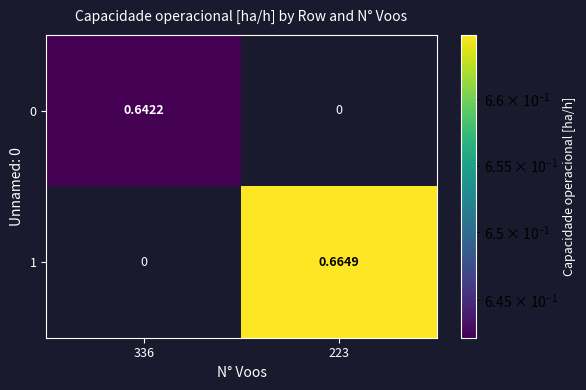

How many values in 0 are above zero?

1